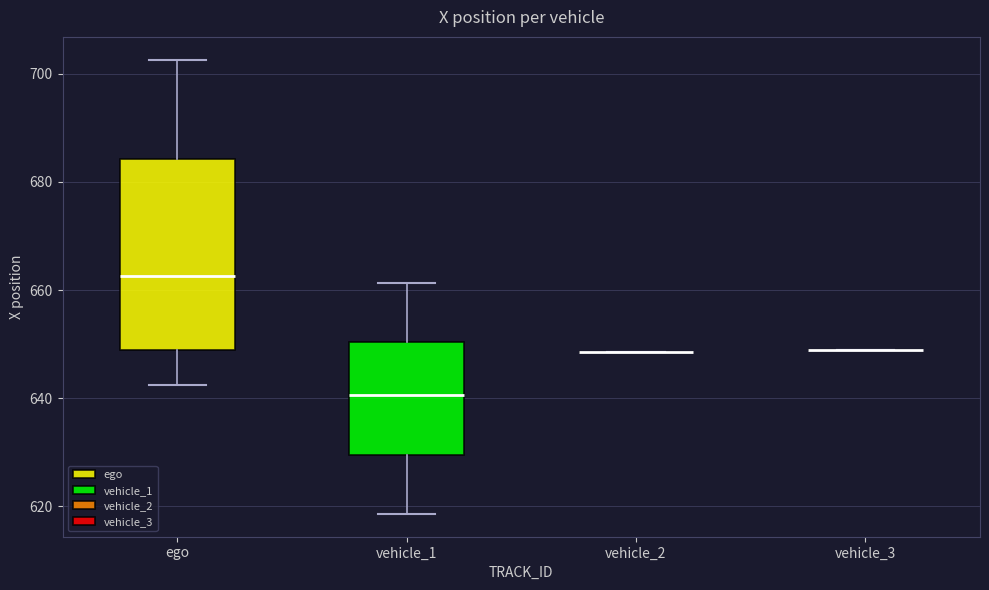

Reading left to right, read every box against the y-axis: the position of its median line, the range the box covers, and the ends of its whiskers. The values are not printed on the chart, so give them approximately, as read against the axis.

ego: median 662, box 648 to 684, whiskers 642 to 702
vehicle_1: median 640, box 630 to 650, whiskers 618 to 662
vehicle_2: box collapsed to a line at 648, whiskers 648 to 648
vehicle_3: box collapsed to a line at 648, whiskers 648 to 648